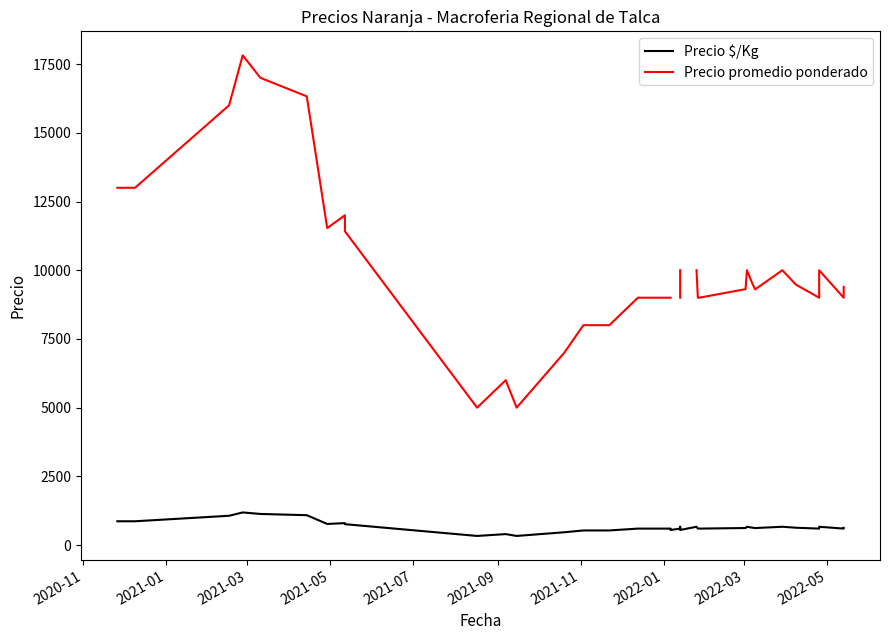

How many interior local peaks does the Precio $/Kg series have?

7